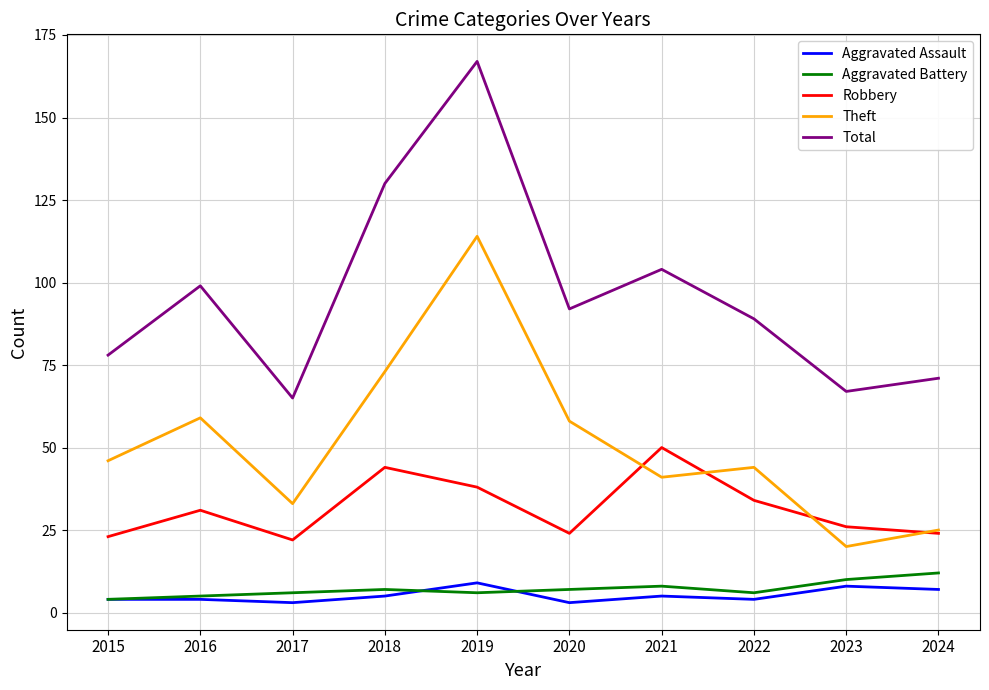

Reading right to left, what are all the values shown in this chart?

Aggravated Assault: 7	8	4	5	3	9	5	3	4	4
Aggravated Battery: 12	10	6	8	7	6	7	6	5	4
Robbery: 24	26	34	50	24	38	44	22	31	23
Theft: 25	20	44	41	58	114	73	33	59	46
Total: 71	67	89	104	92	167	130	65	99	78